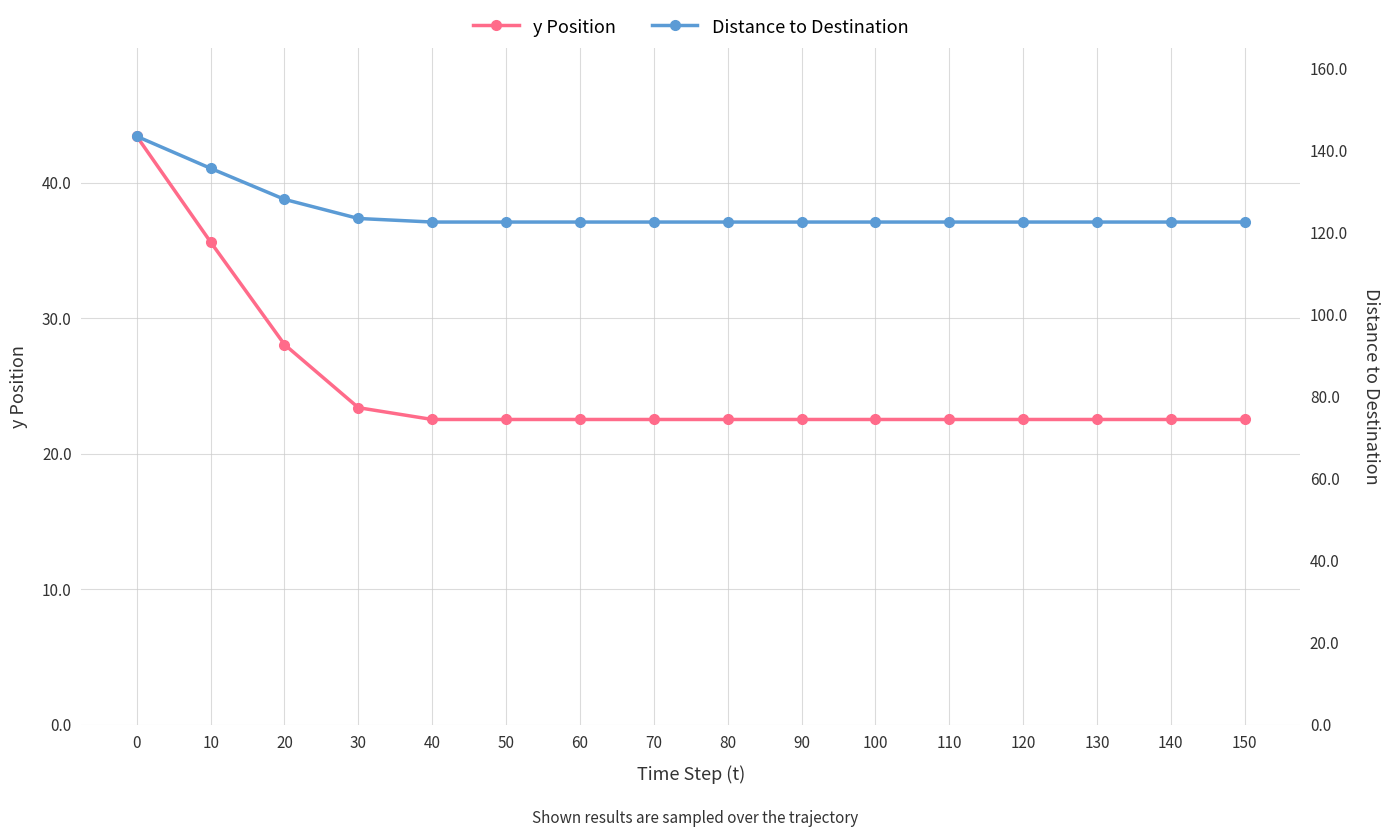

What is the average value of the y Position series?

25.0